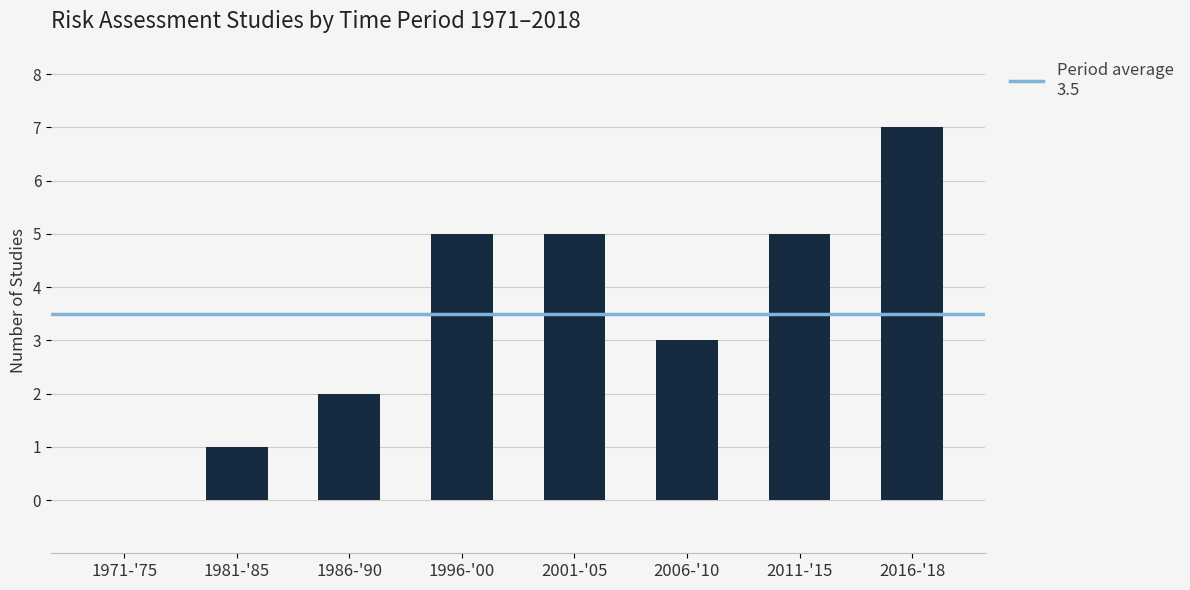

Which has a higher value, 1971-'75 or 2016-'18?

2016-'18